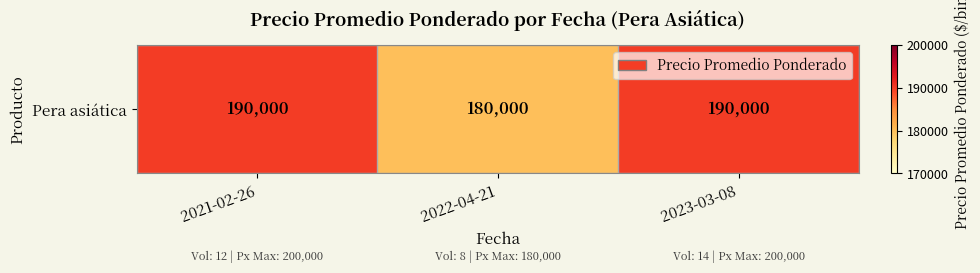

The value at 2023-03-08 is 320588. True or false?

False